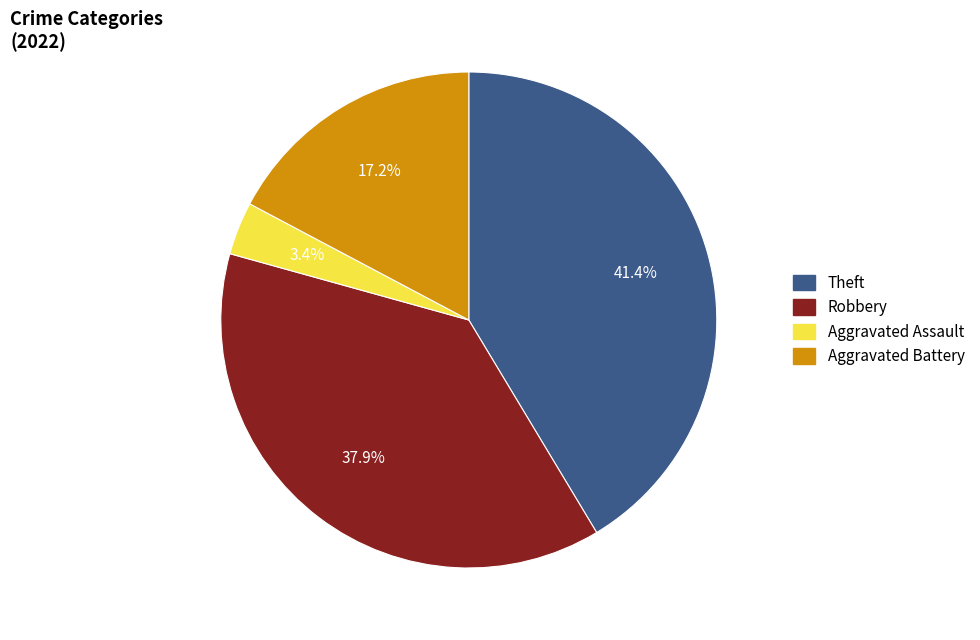

To the nearest percent, what portion does Aggravated Assault represent?

3%